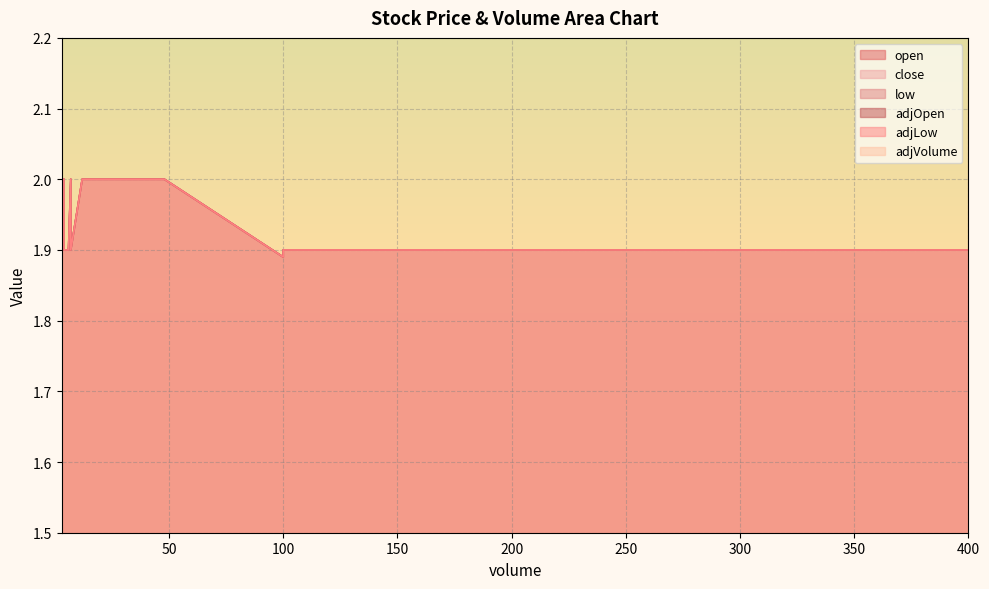

Reading right to left, transcribe all the data shown in this chart.

open: 1.9	1.9	1.9	1.9	1.9	1.9	1.9	2.0	2.0	2.0	2.0	2.0	2.0	2.0	2.0	2.0	2.0	2.0	2.0	2.0
close: 1.9	1.9	1.9	1.9	1.9	1.9	1.9	2.0	2.0	2.0	2.0	2.0	2.0	2.0	2.0	2.0	2.0	2.0	2.0	2.0
low: 1.9	1.9	1.9	1.9	1.9	1.9	1.9	2.0	2.0	2.0	2.0	2.0	2.0	2.0	2.0	2.0	2.0	2.0	2.0	2.0
adjOpen: 1.9	1.9	1.9	1.9	1.9	1.9	1.9	2.0	2.0	2.0	2.0	2.0	2.0	2.0	2.0	2.0	2.0	2.0	2.0	2.0
adjLow: 1.9	1.9	1.9	1.9	1.9	1.9	1.9	2.0	2.0	2.0	2.0	2.0	2.0	2.0	2.0	2.0	2.0	2.0	2.0	2.0
adjVolume: 4.0	7.0	6.0	7.0	100.0	100.0	400.0	7.0	4.0	7.0	3.0	4.0	12.0	4.0	48.0	13.0	4.0	3.0	4.0	4.0